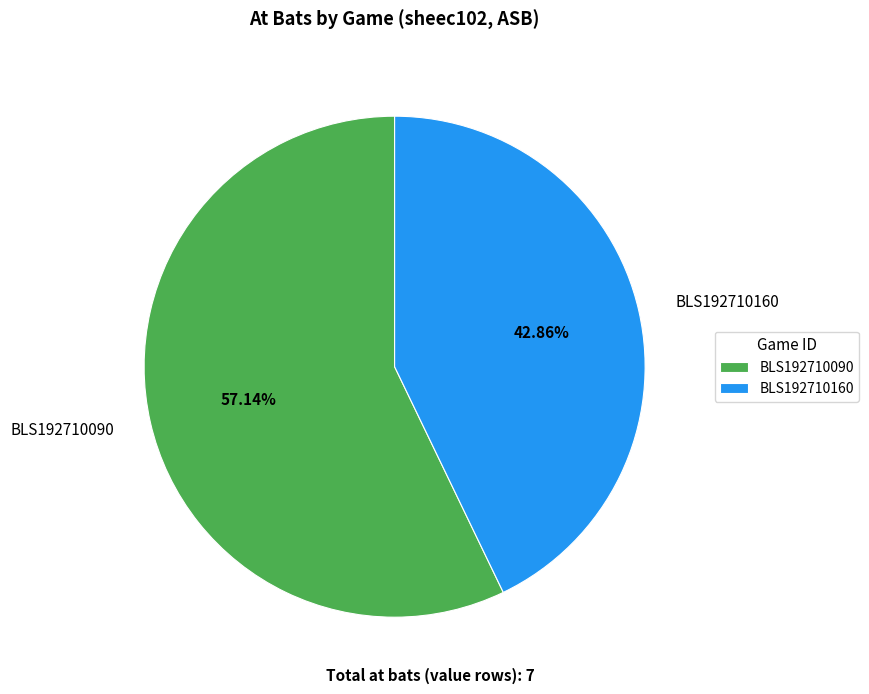

Which has a higher value, BLS192710090 or BLS192710160?

BLS192710090